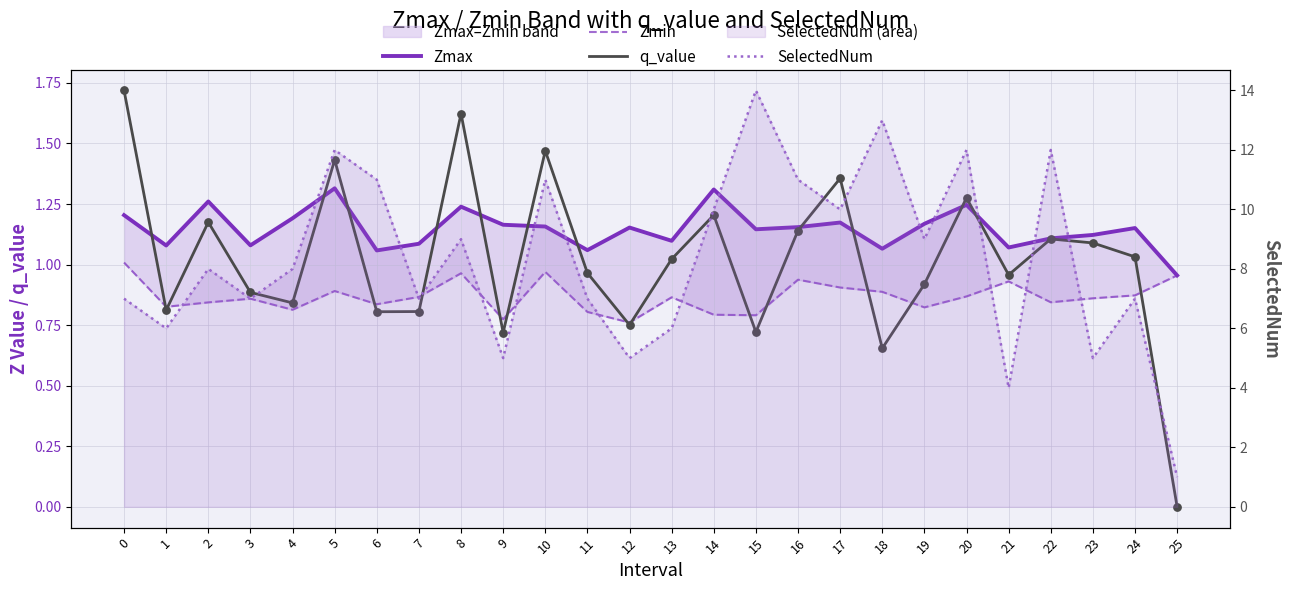

Which series has the largest Y range (max minus min)?

SelectedNum